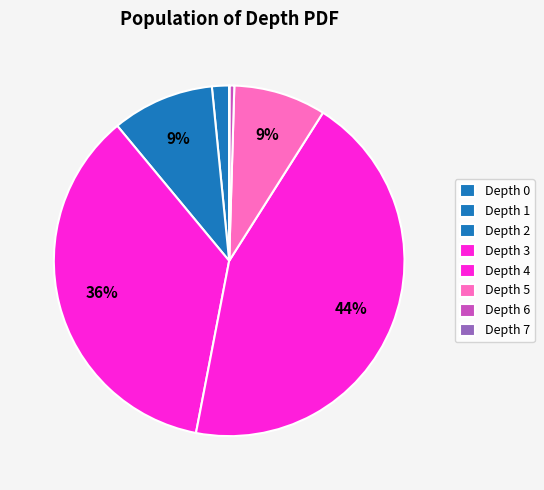

Which category has the biggest portion of the pie?

Depth 4